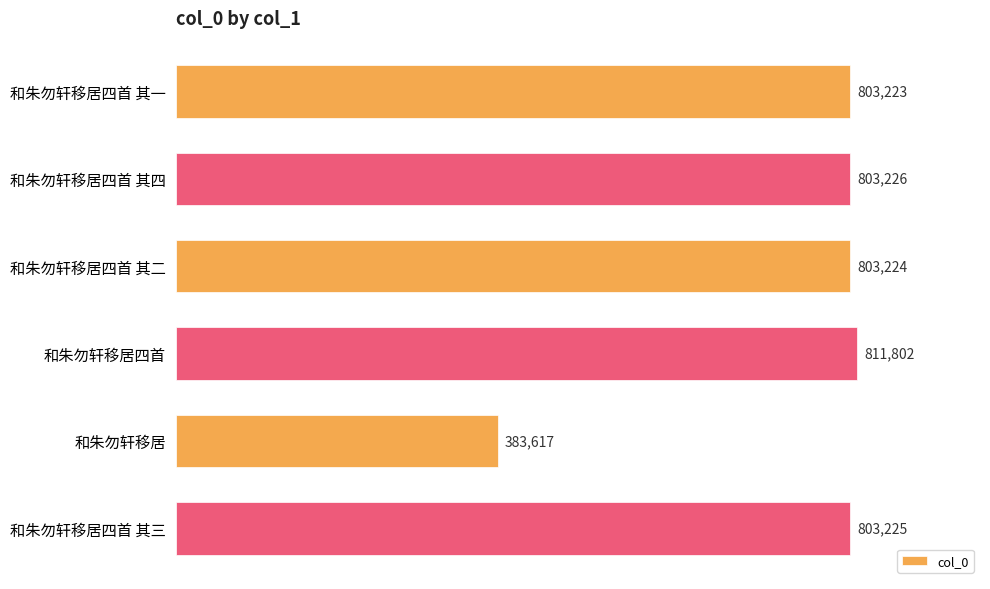

What is the approximate value at 和朱勿轩移居四首 其三?

803225